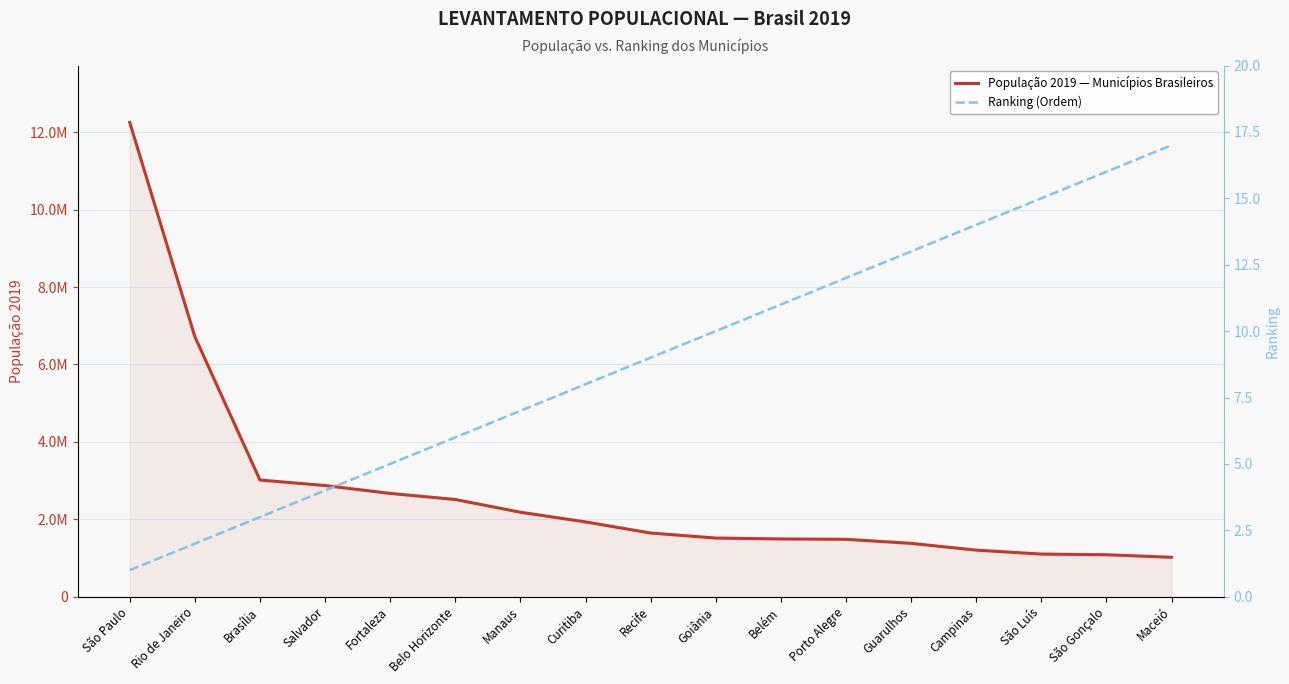

Reading left to right, extract all data points from this chart.

População 2019 — Municípios Brasileiros: 12252023	6718903	3015268	2872347	2669342	2512070	2182763	1933105	1645727	1516113	1492745	1483771	1379182	1204073	1101884	1084839	1018948
Ranking (Ordem): 1	2	3	4	5	6	7	8	9	10	11	12	13	14	15	16	17